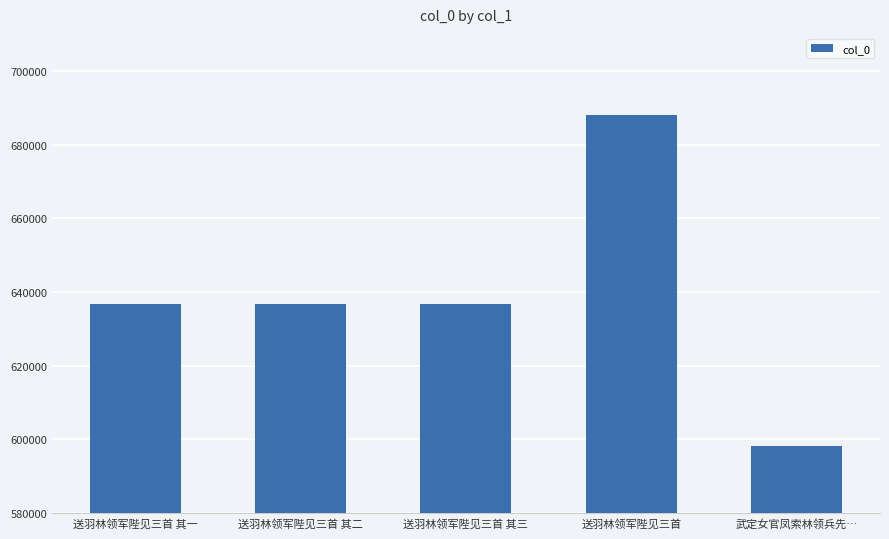

What is the label of the 4th bar from the right?

送羽林领军陛见三首 其二